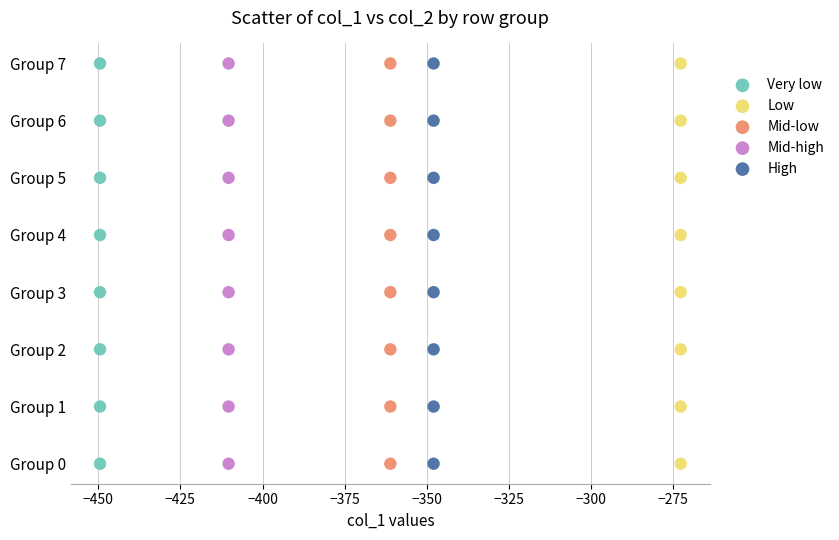

What are all the series names shown in the legend?

Very low, Low, Mid-low, Mid-high, High